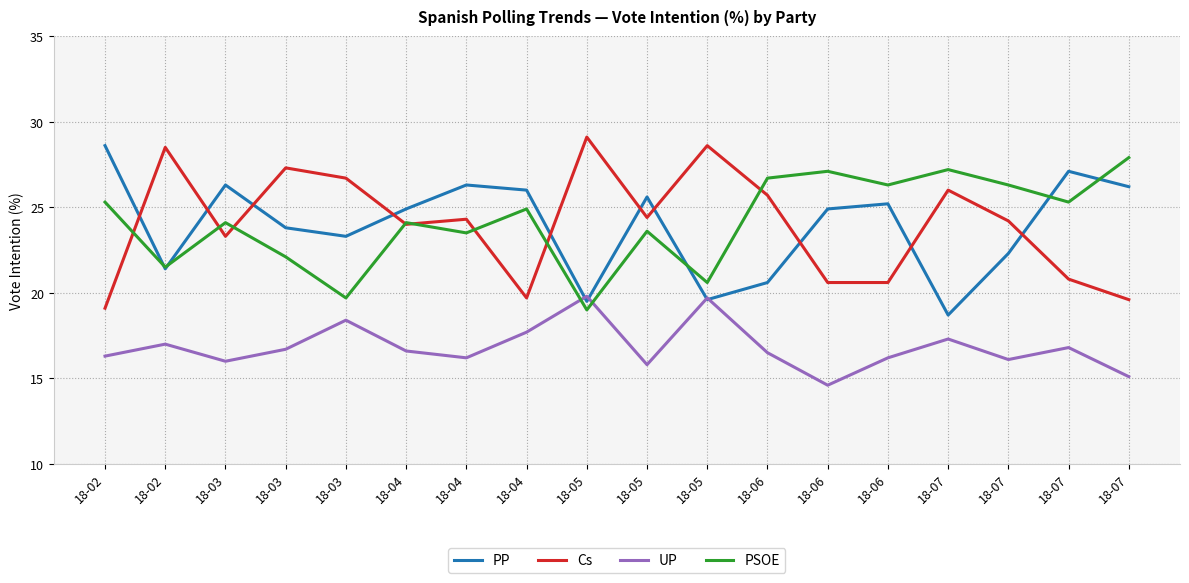

What are all the series names shown in the legend?

PP, Cs, UP, PSOE